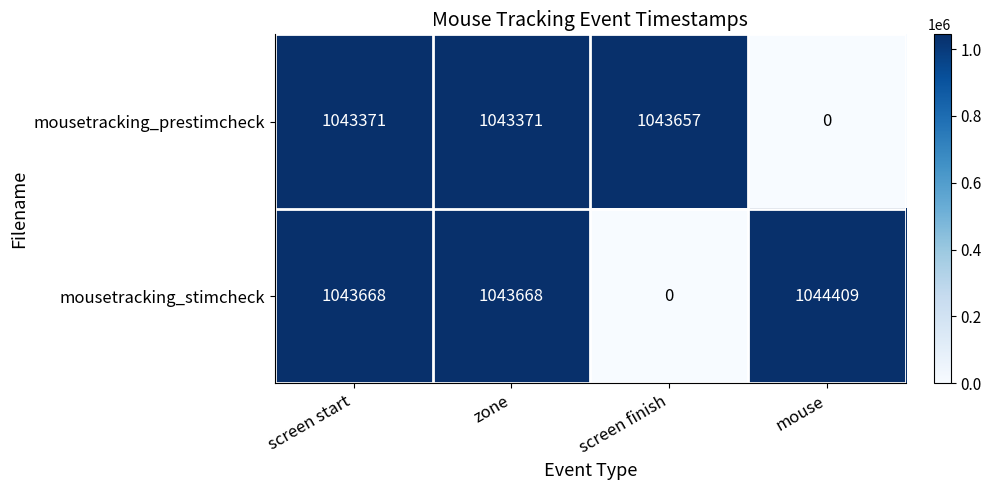

The value of mousetracking_stimcheck at zone is 688138. True or false?

False